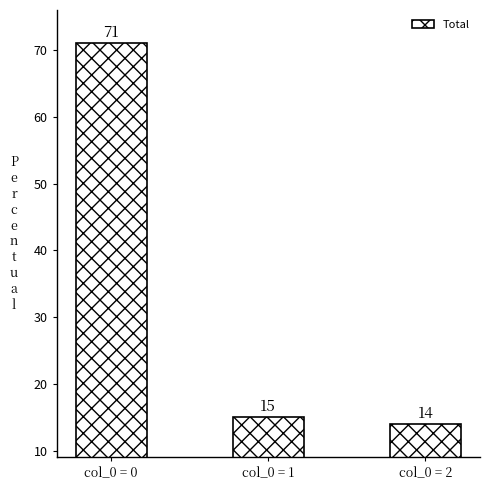

Are the bars grouped side by side (vs. stacked)?

No